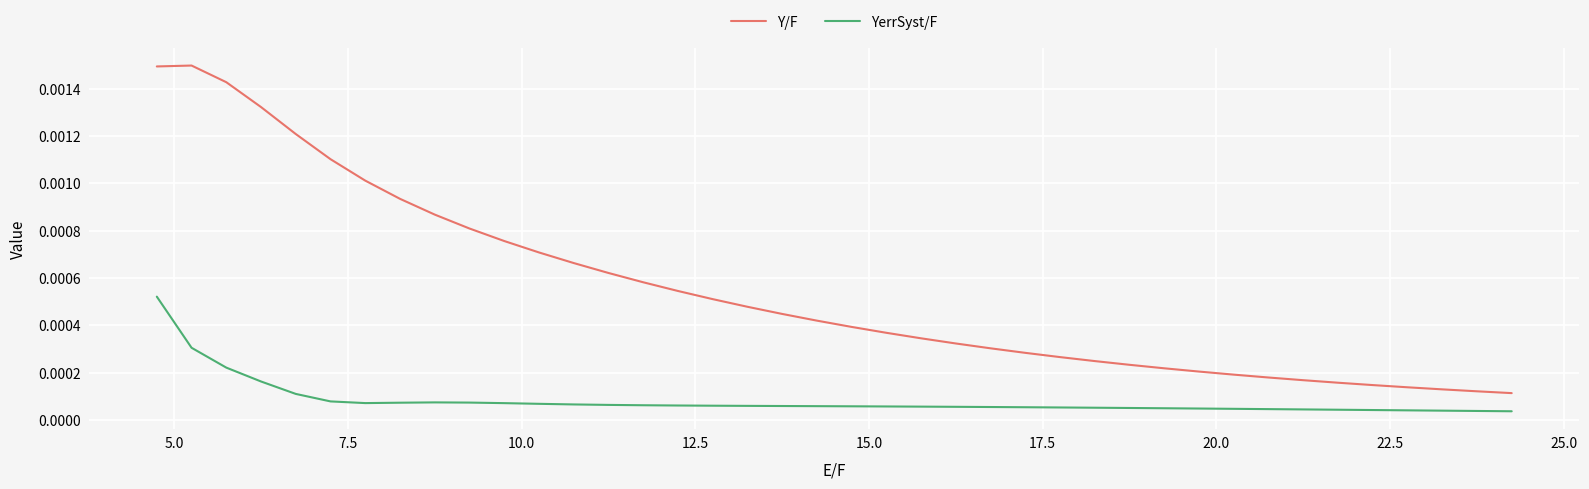

In YerrSyst/F, how many points are higher than both neighbors (excluding endpoints)?

1